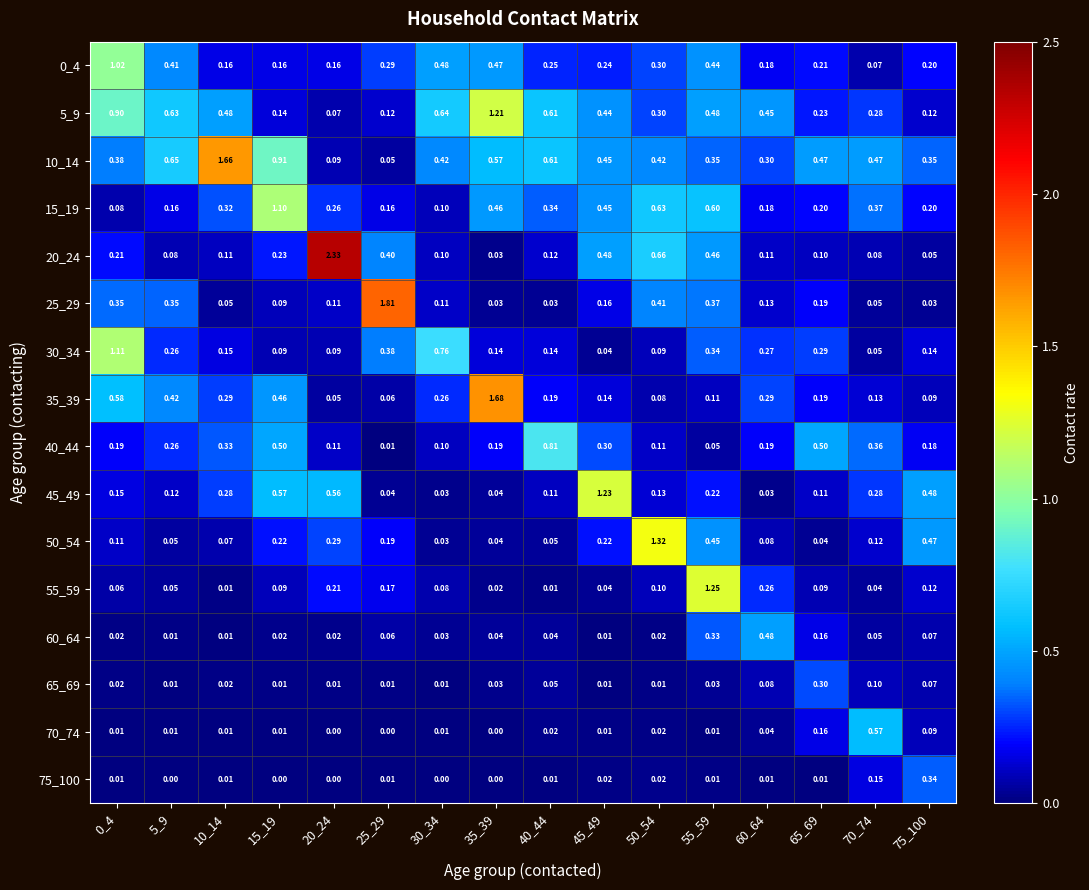

Is the value of 5_9 at 10_14 greater than the value of 60_64 at 35_39?

Yes